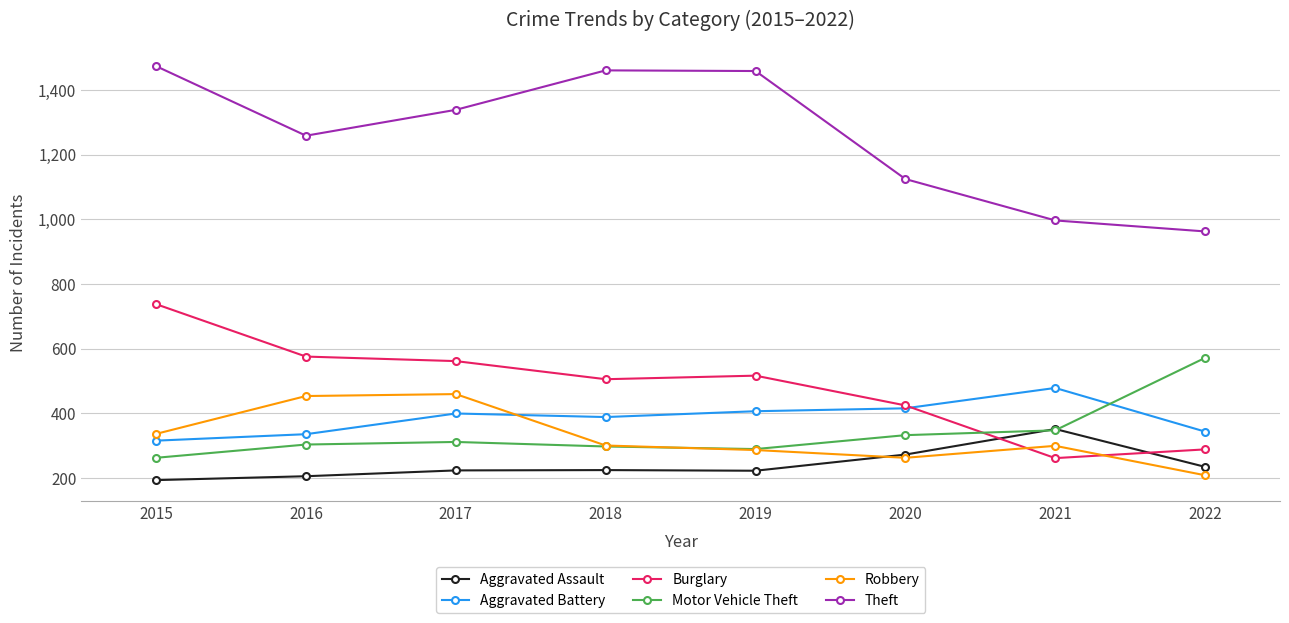

Which series has the largest total across all categories?

Theft